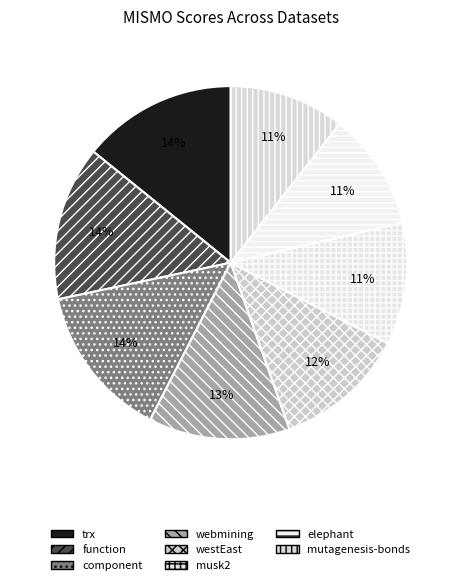

Does trx represent more than half of the total?

No